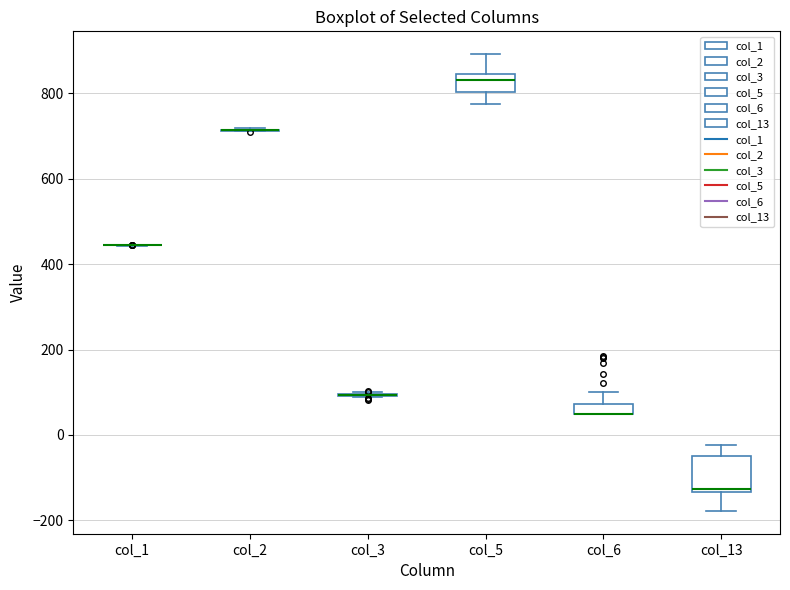

Which box is the tallest, from its lower edge to its upper edge?

col_13